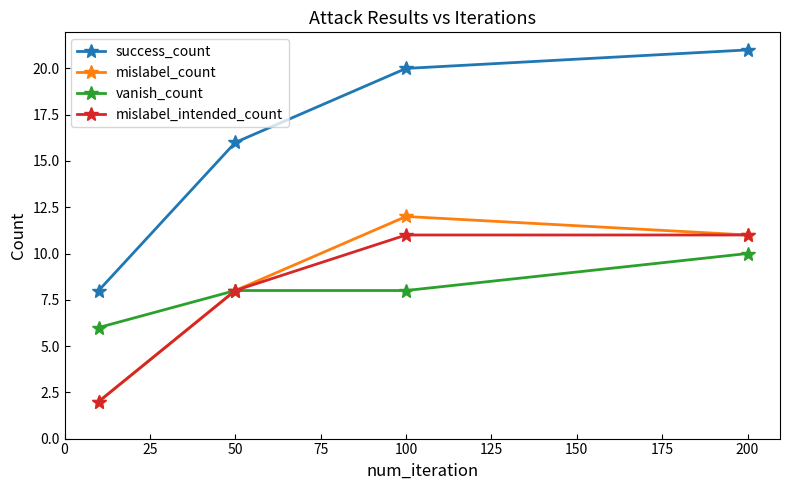

Which series has the largest range (max minus min)?

success_count